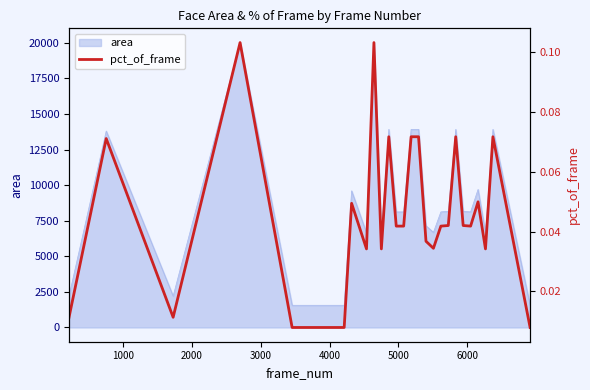

Read the value at 1000.

0.1